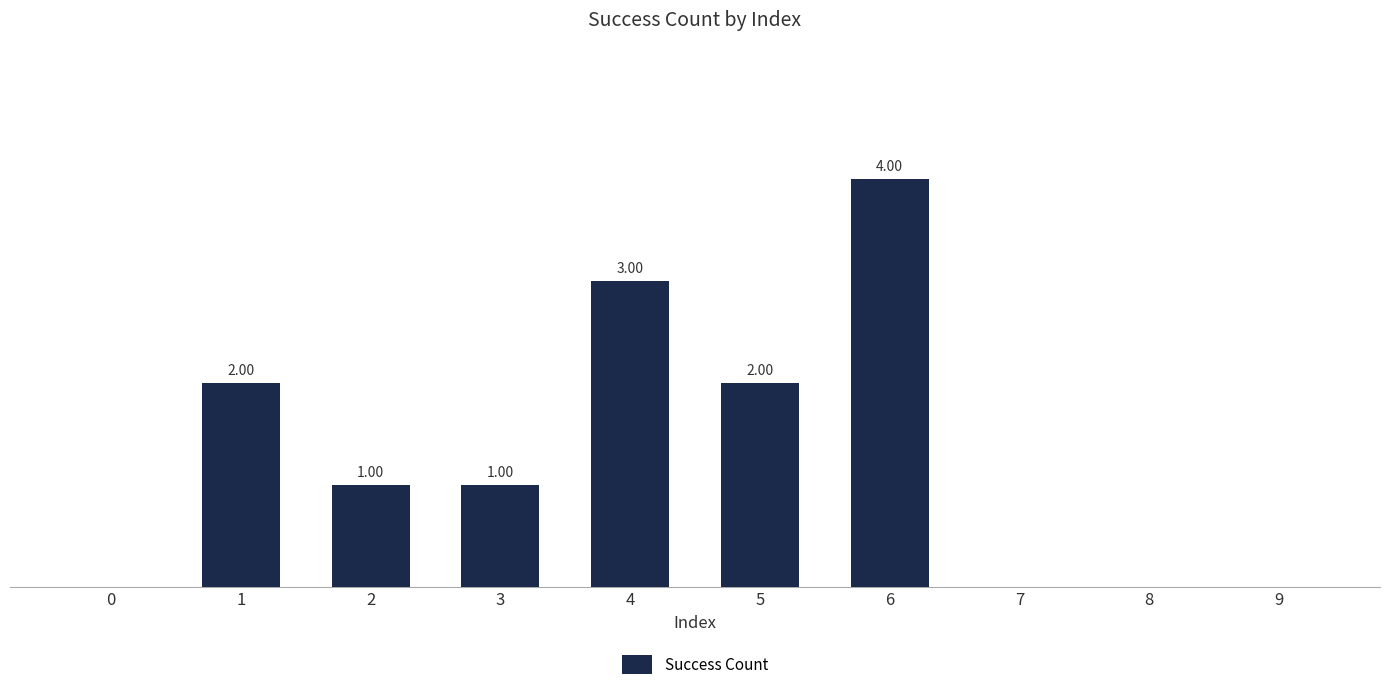

What is the average value?

1